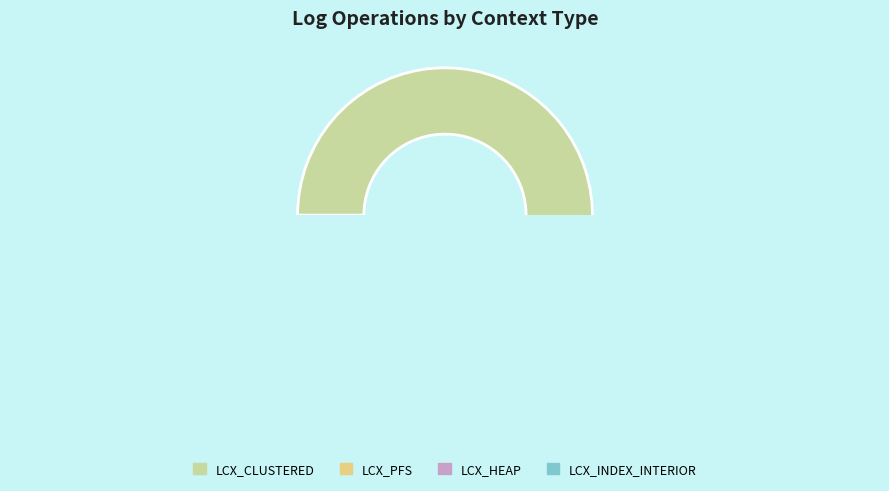

Is it true that LCX_INDEX_INTERIOR is 0% of the pie?

True